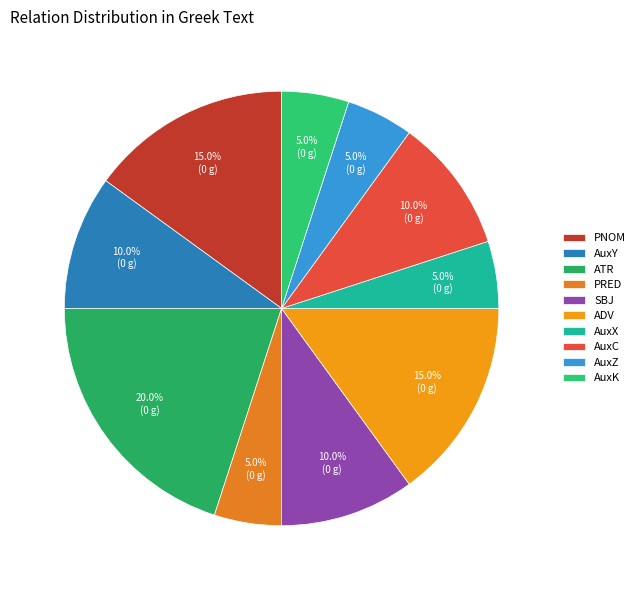

Do AuxY and ADV together represent more than half of the pie?

No